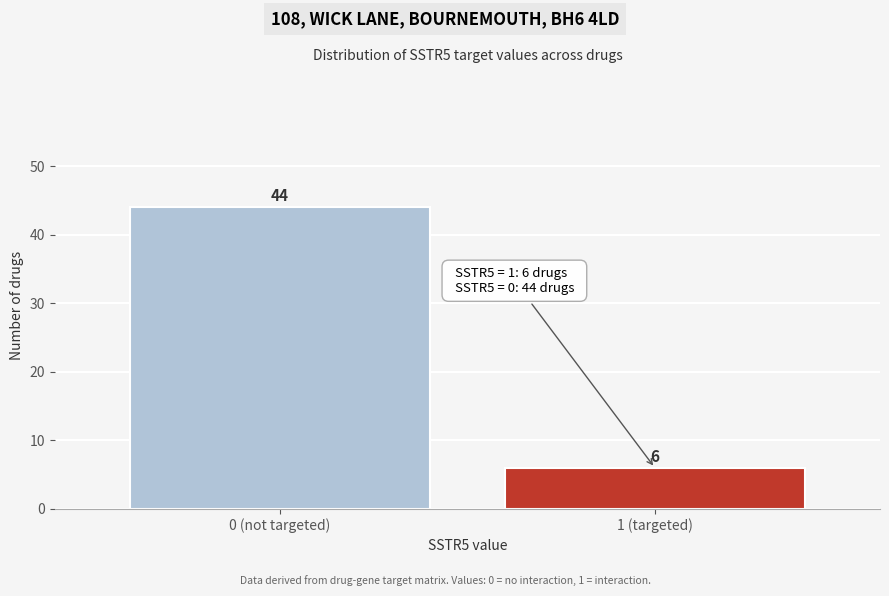

Reading left to right, list all the values displayed in this chart.

44	6